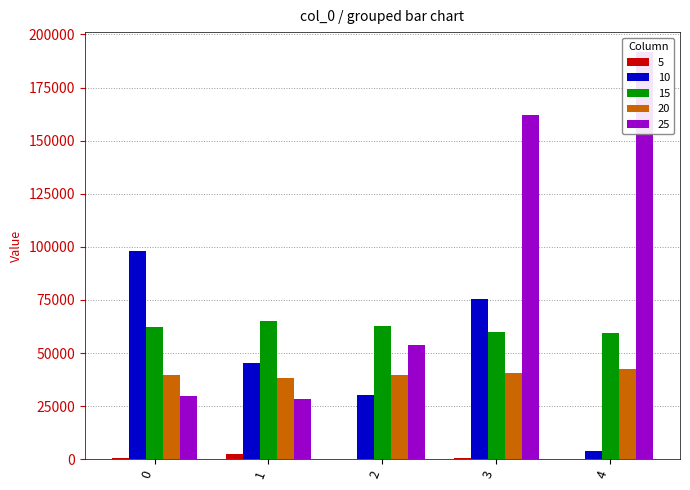

Which label corresponds to the largest value in the chart?

4